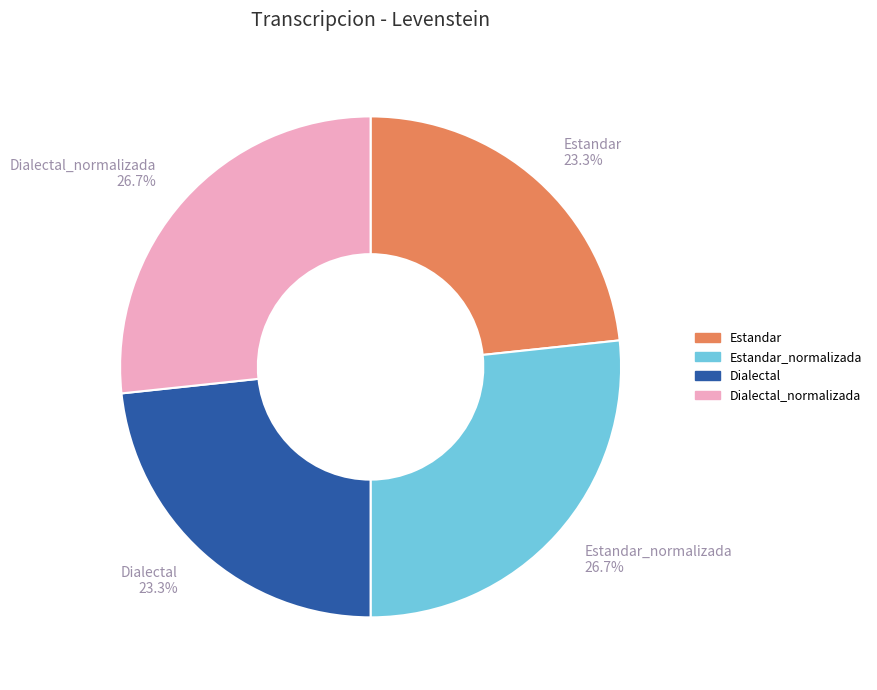

Is there a majority slice in this chart?

No